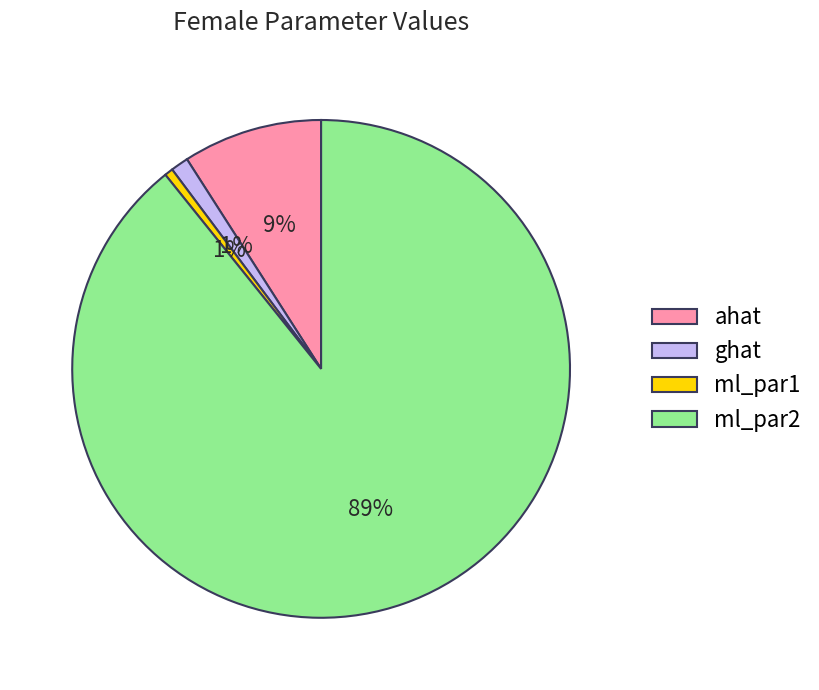

What percentage is the ghat slice, to the nearest percent?

1%